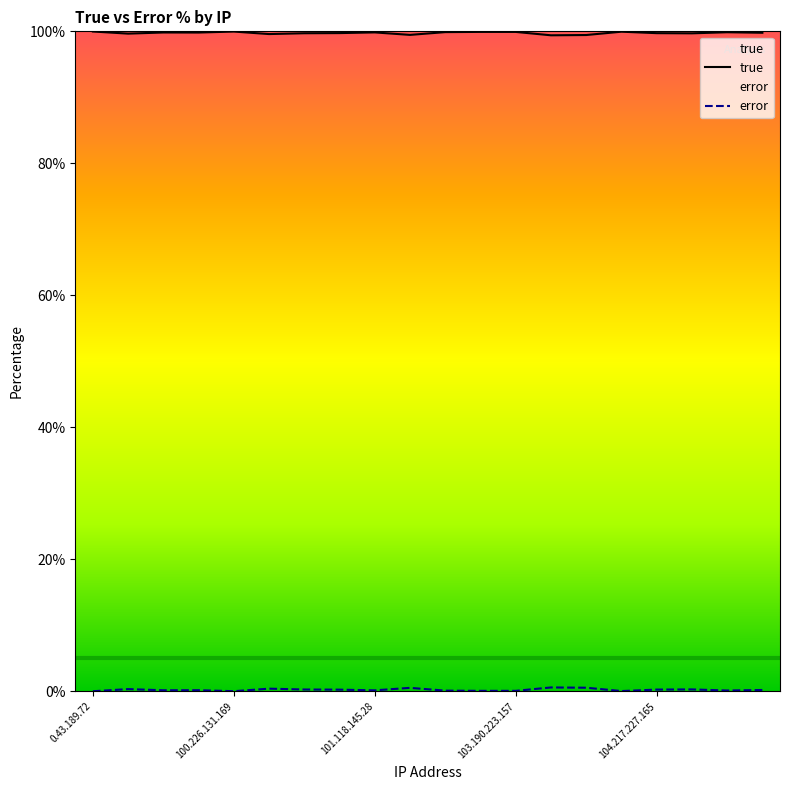

List the series in order of their peak value, lowest first.

error, true